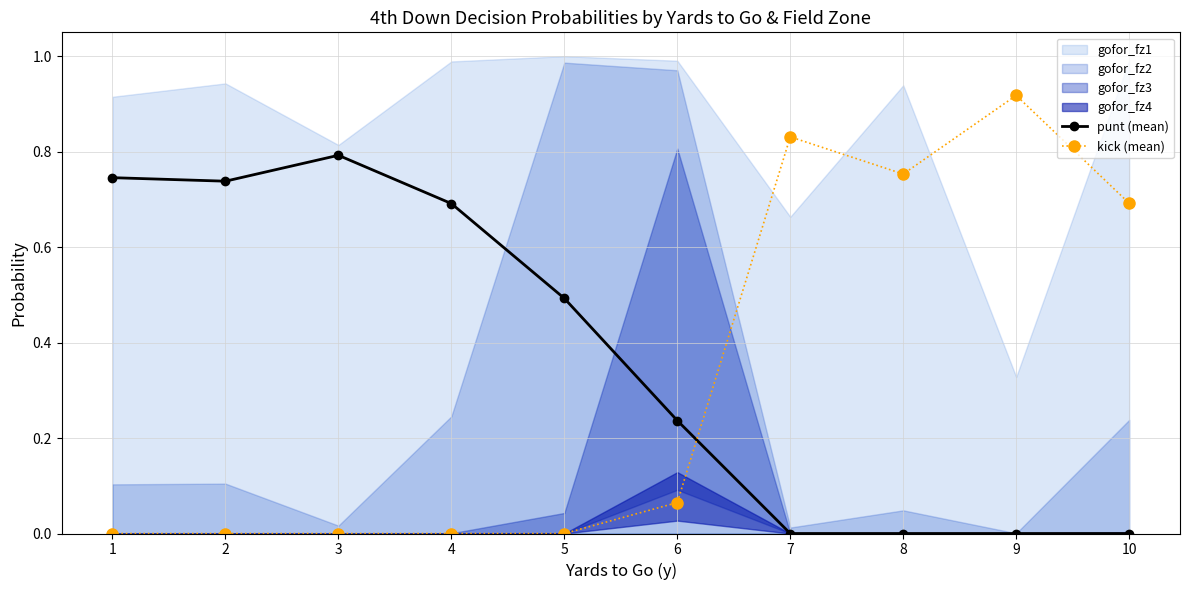

True or false: kick (mean) has a value of 0.0 at 2.

True